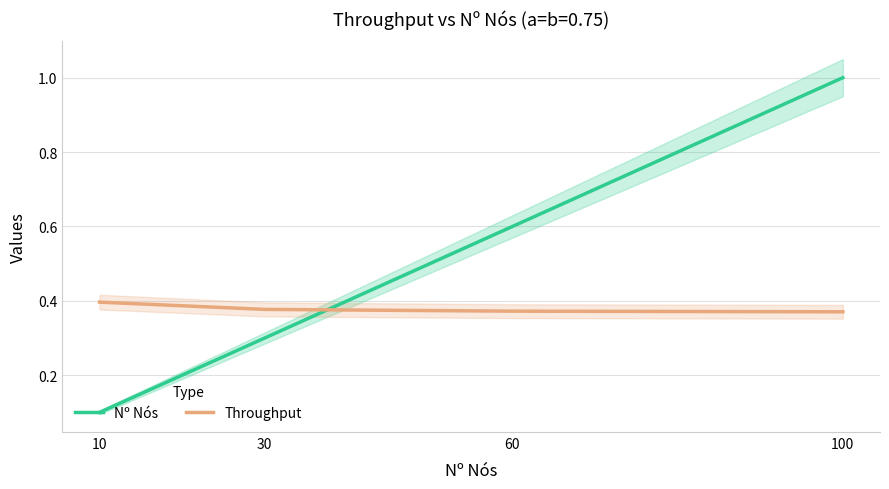

How many times do Nº Nós and Throughput cross each other?

1